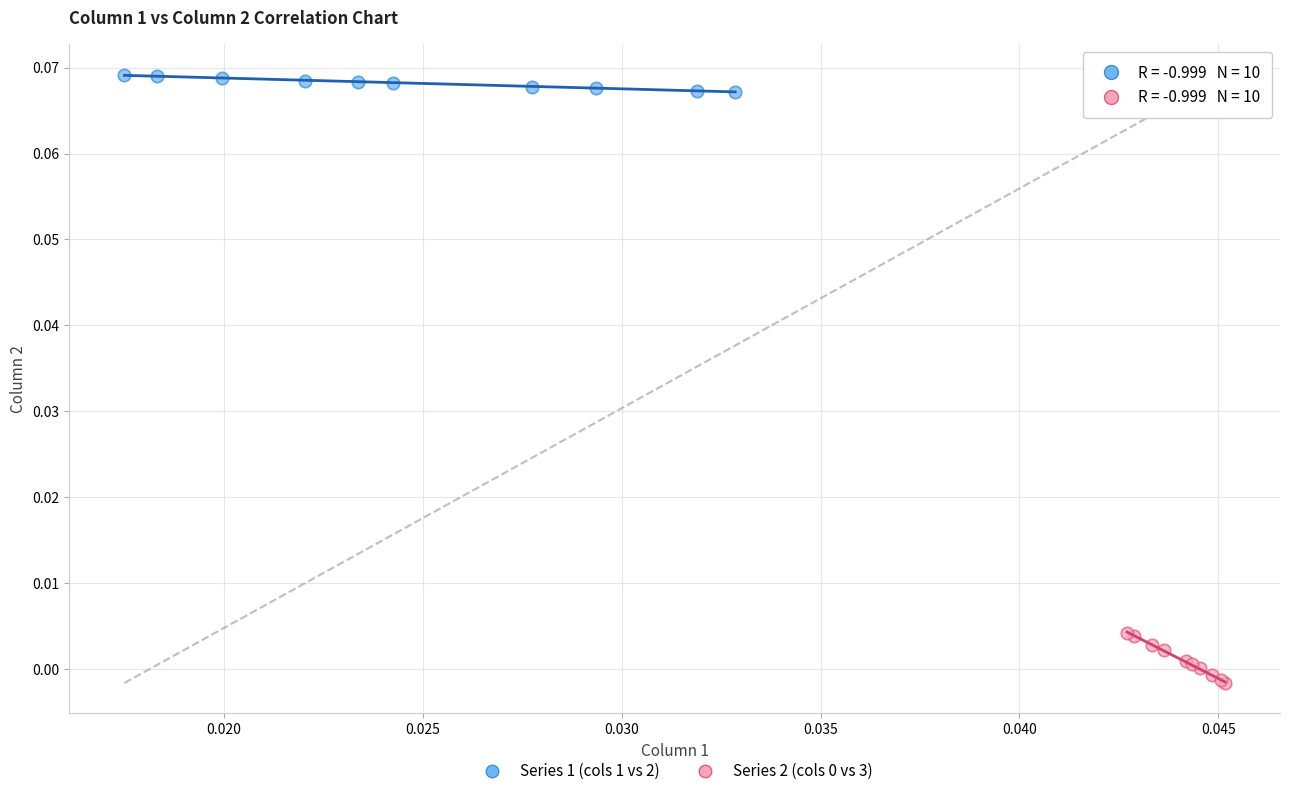

Which series contains the highest Y value?

Series 1 (cols 1 vs 2)